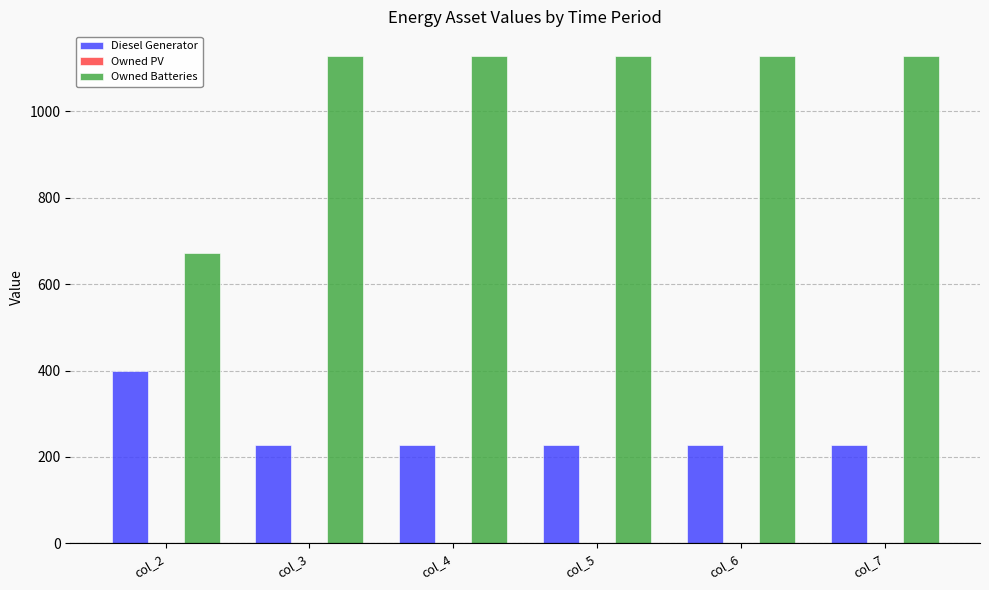

How many groups of bars are there?

6